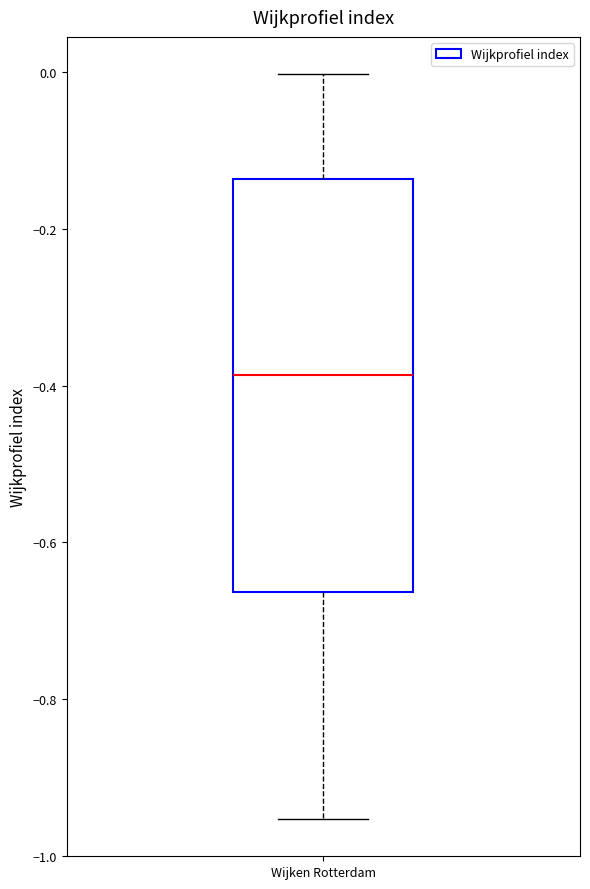

Read this box plot against the y-axis: the position of the median line, the range covered by the box, and the ends of both whiskers. The values are not printed on the chart, so give them approximately, as read against the axis.

median -0.38, box -0.66 to -0.14, whiskers -0.96 to 0.00